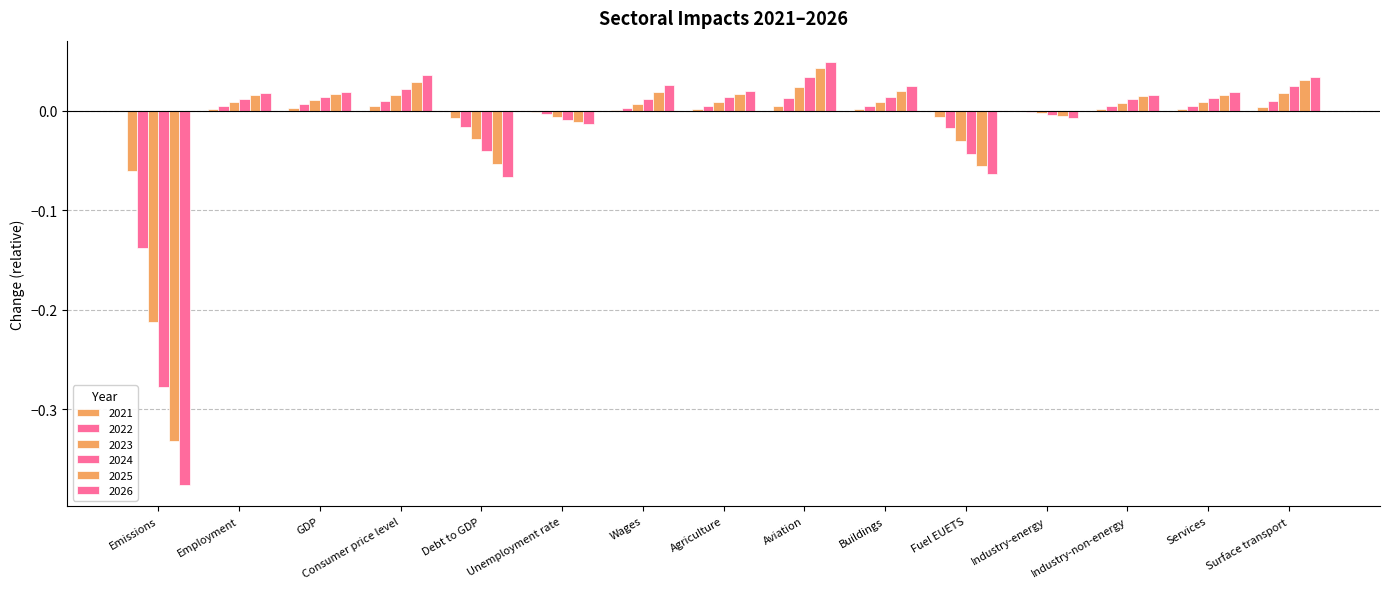

What is the sum of all 2021 values?

-0.1